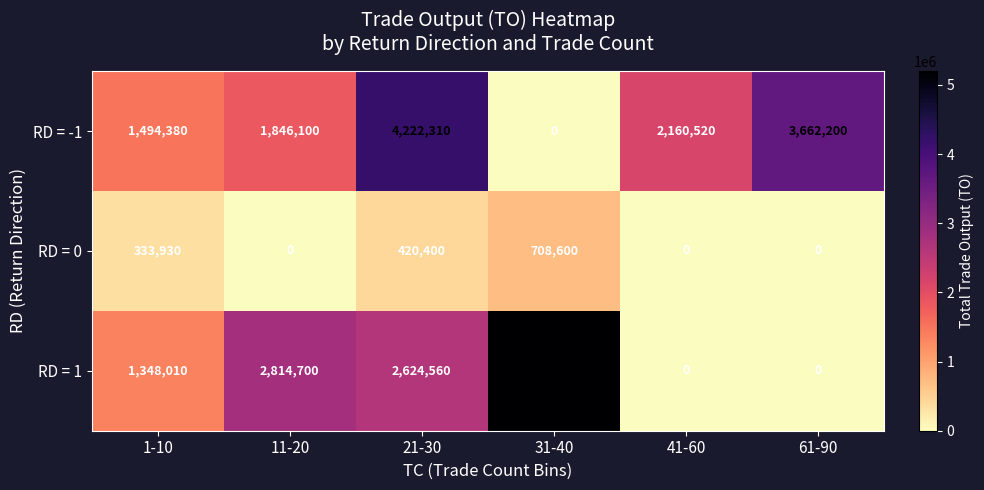

Count the RD = 0 values in the range 0 to 420400.

5